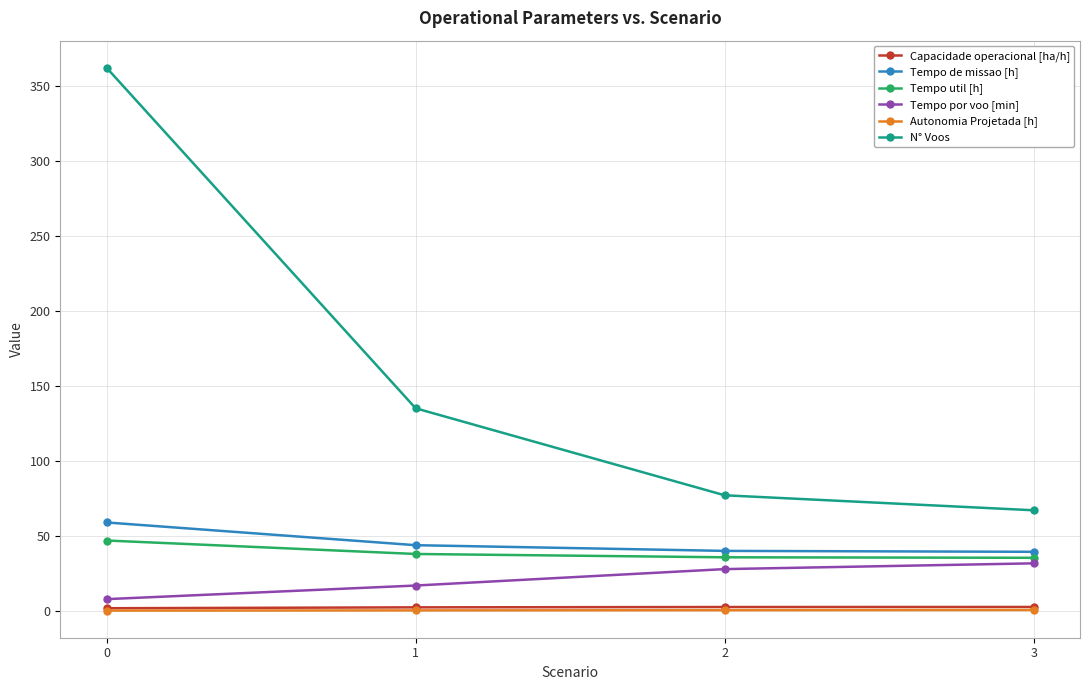

Read the Autonomia Projetada [h] value at 2.

0.4